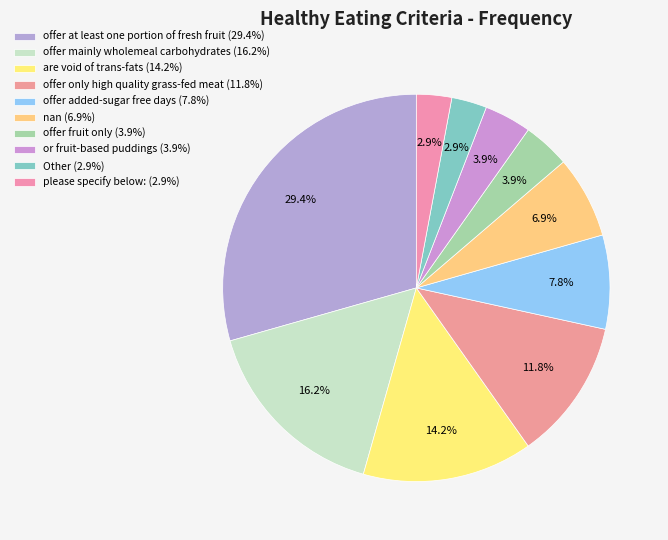

Is there a majority slice in this chart?

No